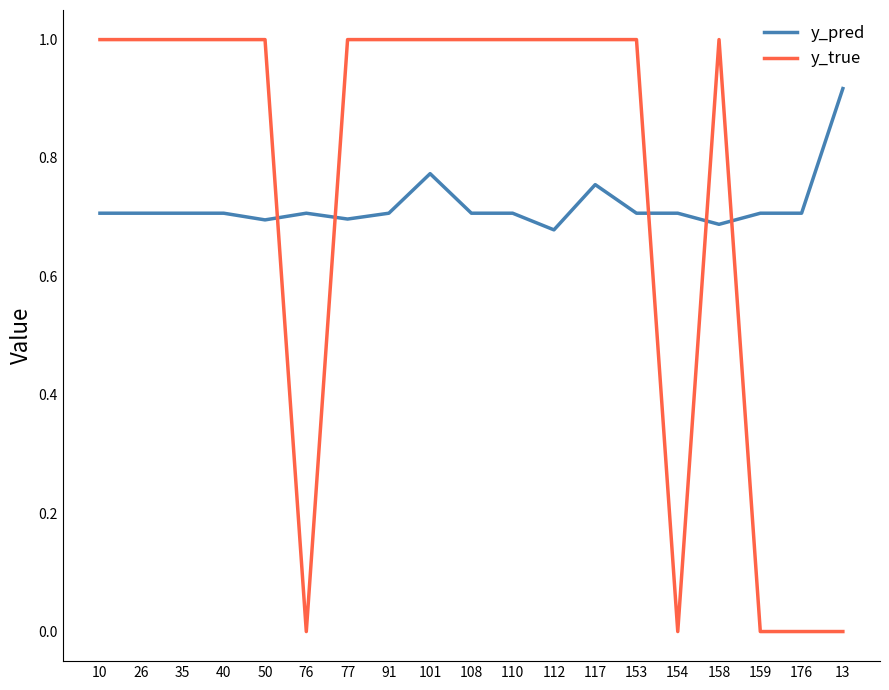

What is the maximum value shown in the chart?

1.0